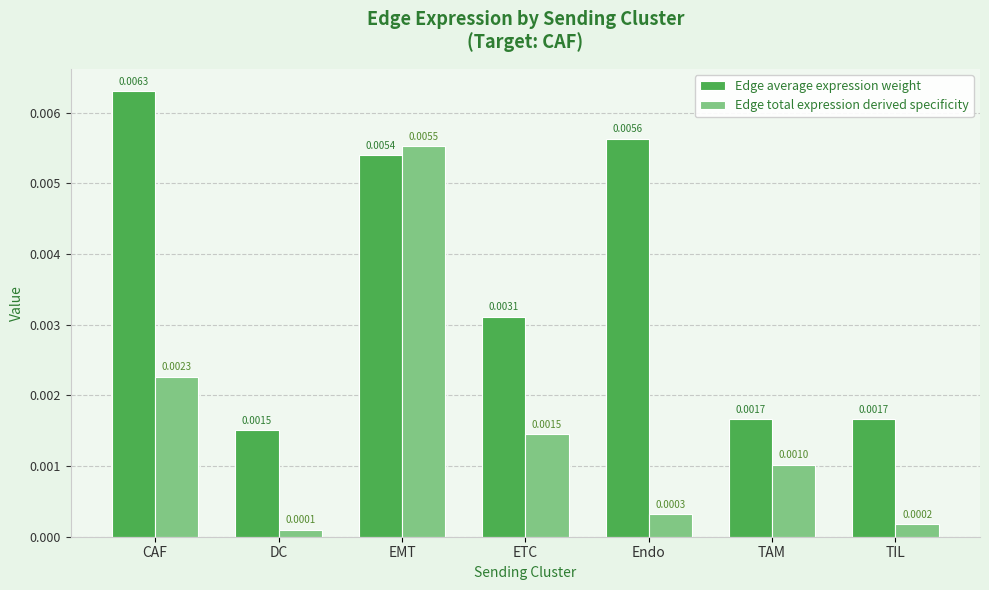

List the series in order of their overall mean, highest first.

Edge average expression weight, Edge total expression derived specificity